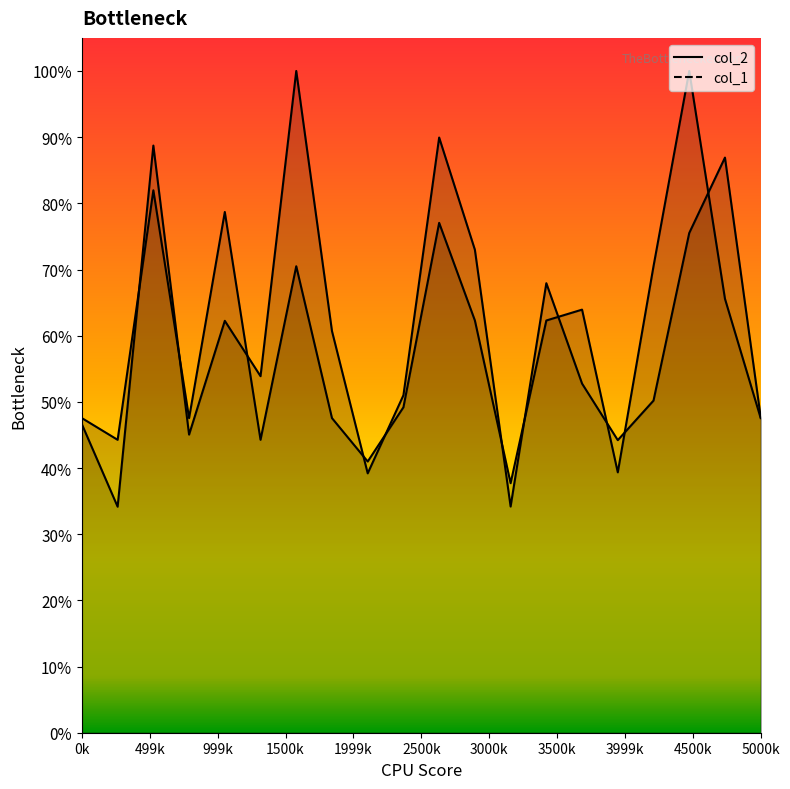

True or false: col_2 and col_1 intersect in this chart.

True